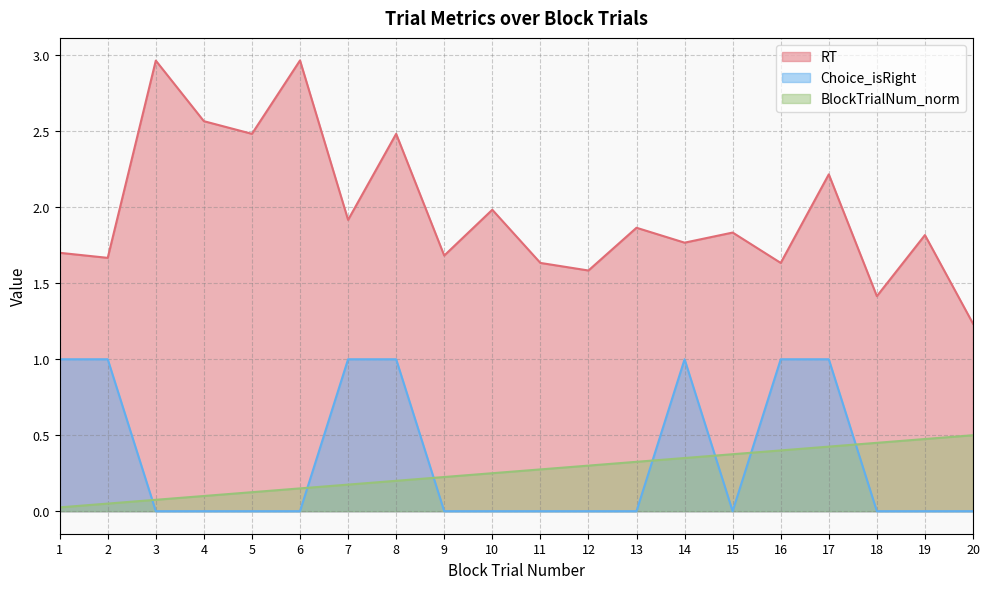

True or false: BlockTrialNum_norm has more than 2 points higher than both neighbors.

False